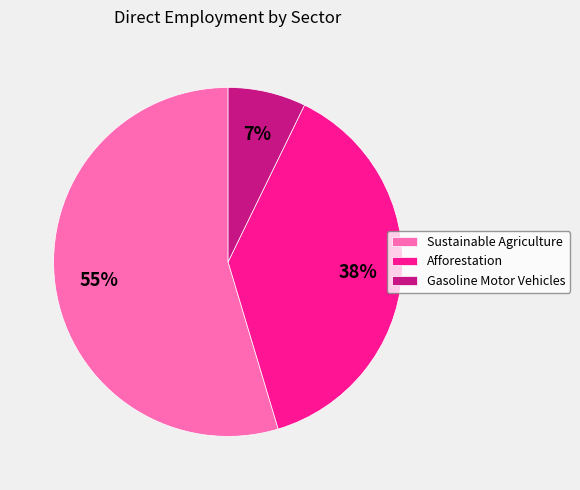

Between Afforestation and Sustainable Agriculture, which is larger?

Sustainable Agriculture